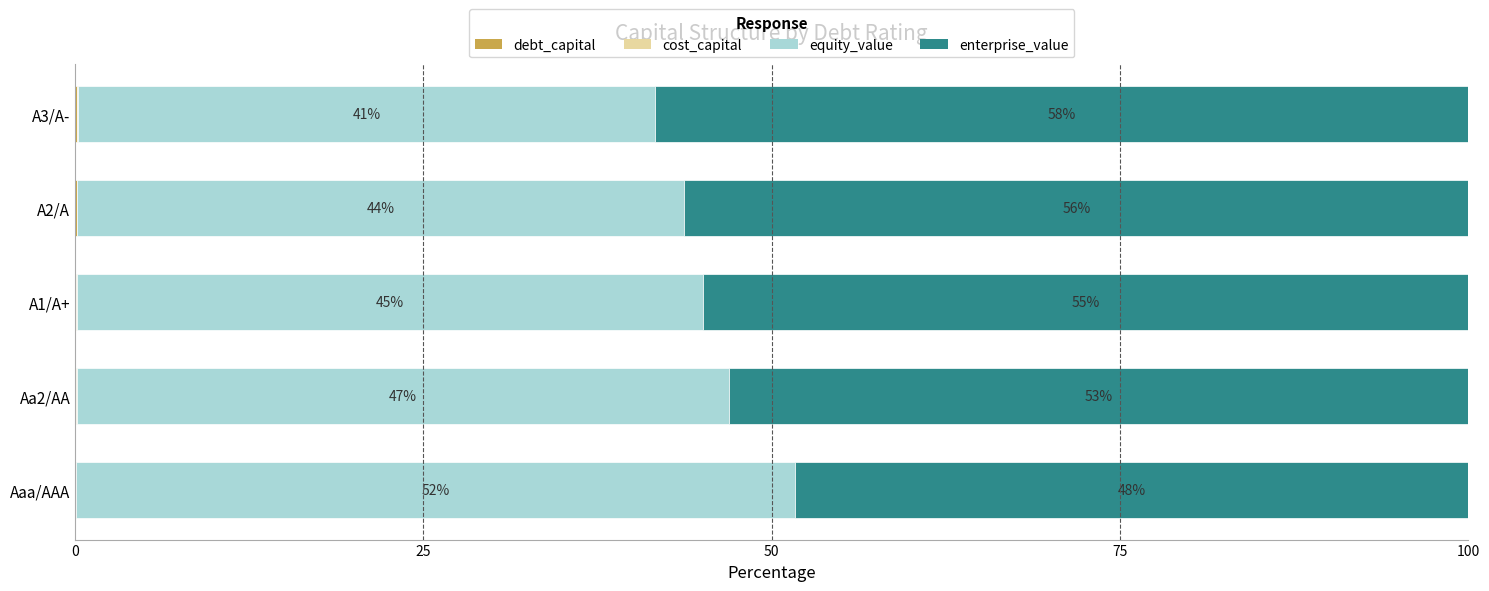

What is the total value across all series at A2/A?

100.0